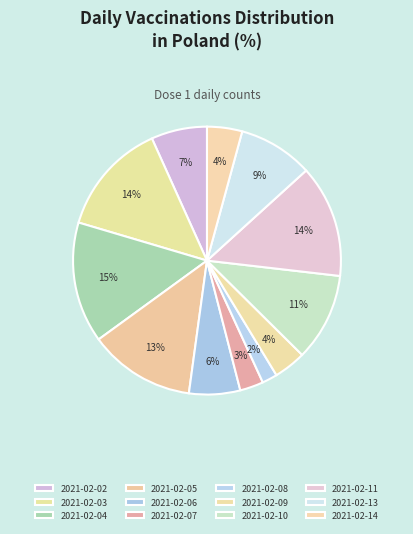

What percentage is NOT represented by 2021-02-14?

95.8%